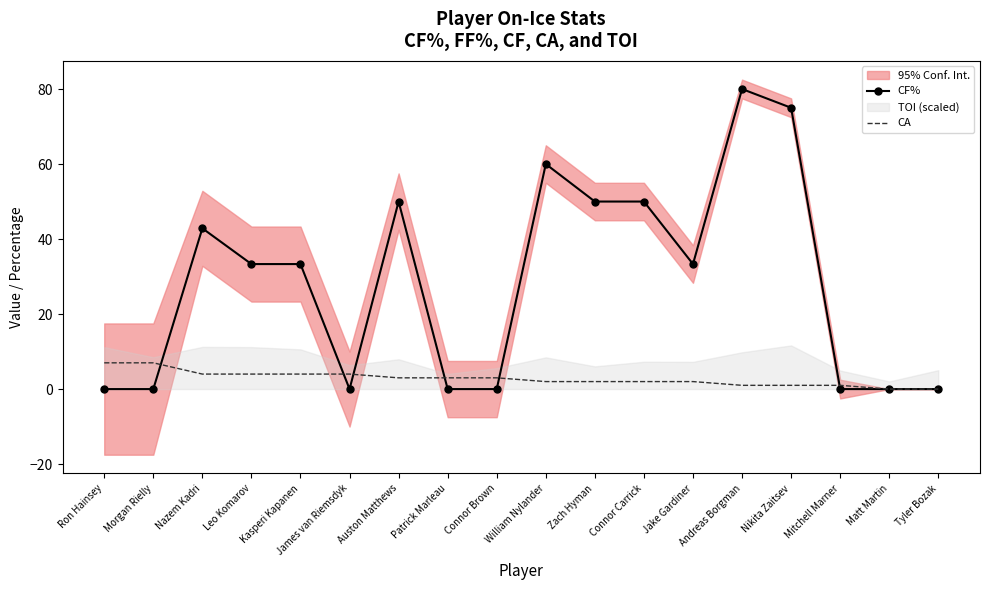

Where is the first local maximum for CF%?

Nazem Kadri